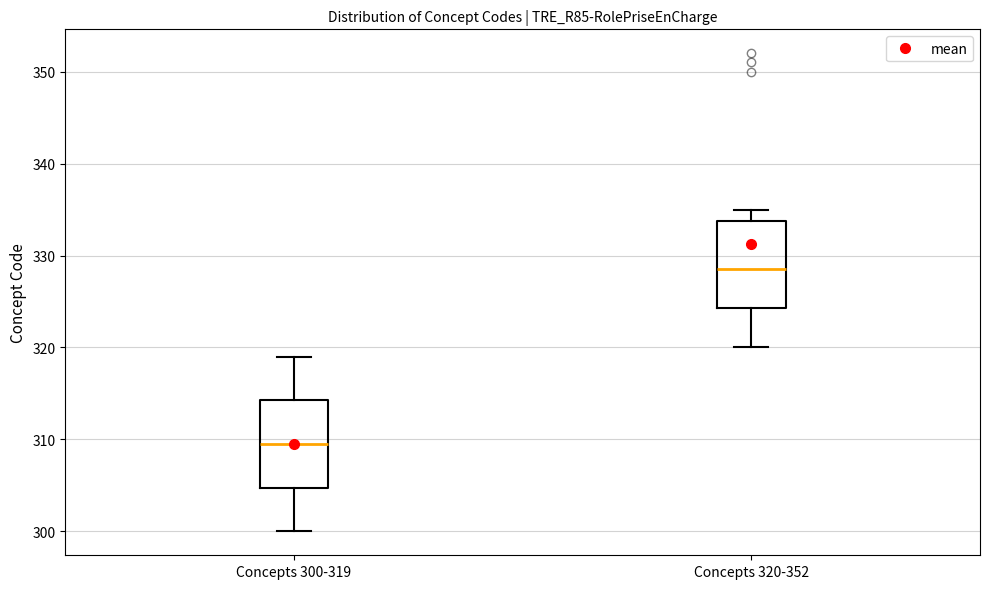

Reading left to right, read every box against the y-axis: the position of its median line, the range the box covers, and the ends of its whiskers. The values are not printed on the chart, so give them approximately, as read against the axis.

Concepts 300-319: median 310, box 305 to 314, whiskers 300 to 319
Concepts 320-352: median 329, box 324 to 334, whiskers 320 to 335